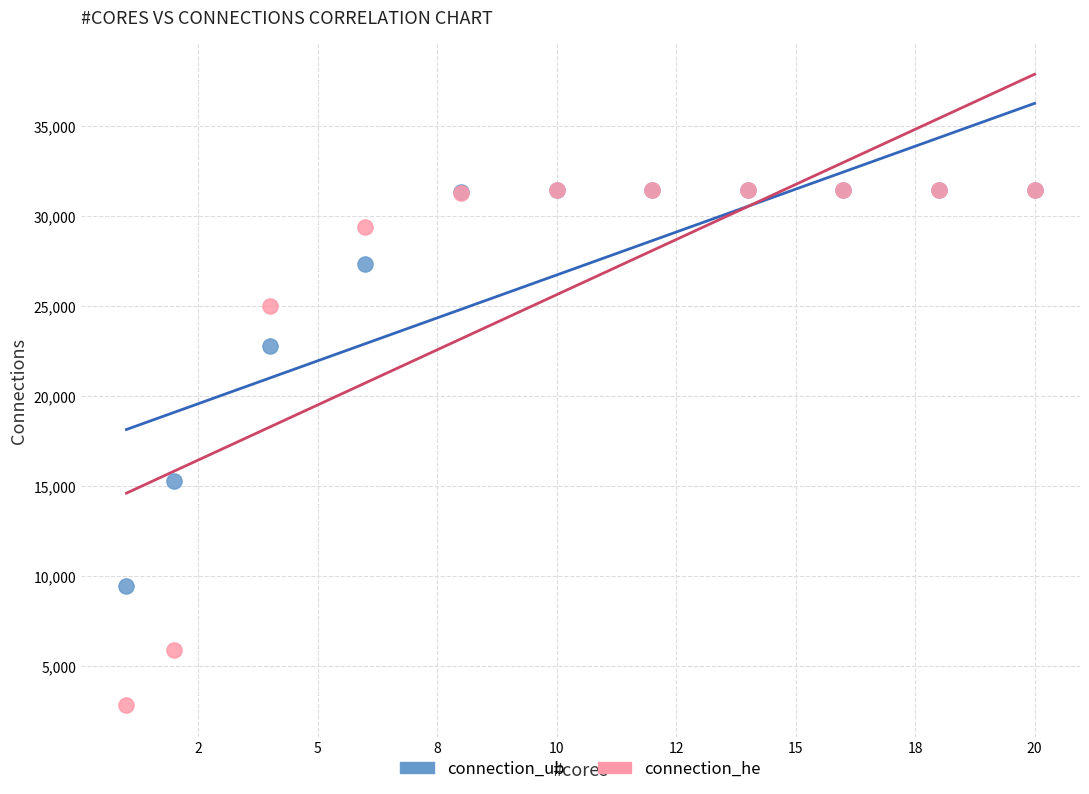

Which series reaches the minimum Y coordinate?

connection_he